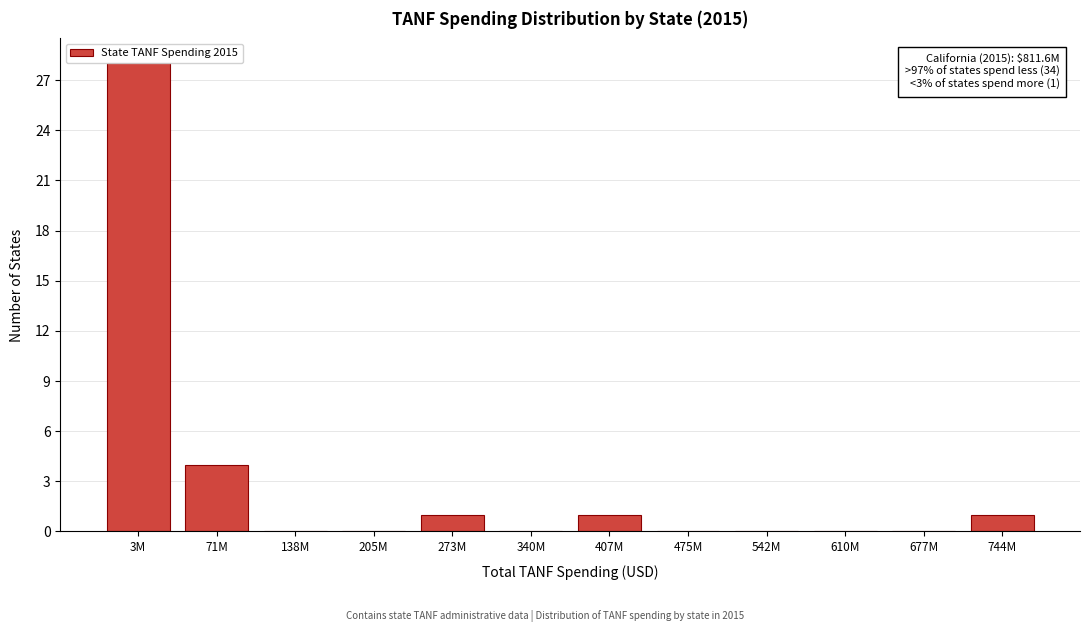

Reading left to right, transcribe all the data shown in this chart.

3M=28	71M=4	138M=0	205M=0	273M=1	340M=0	407M=1	475M=0	542M=0	610M=0	677M=0	744M=1